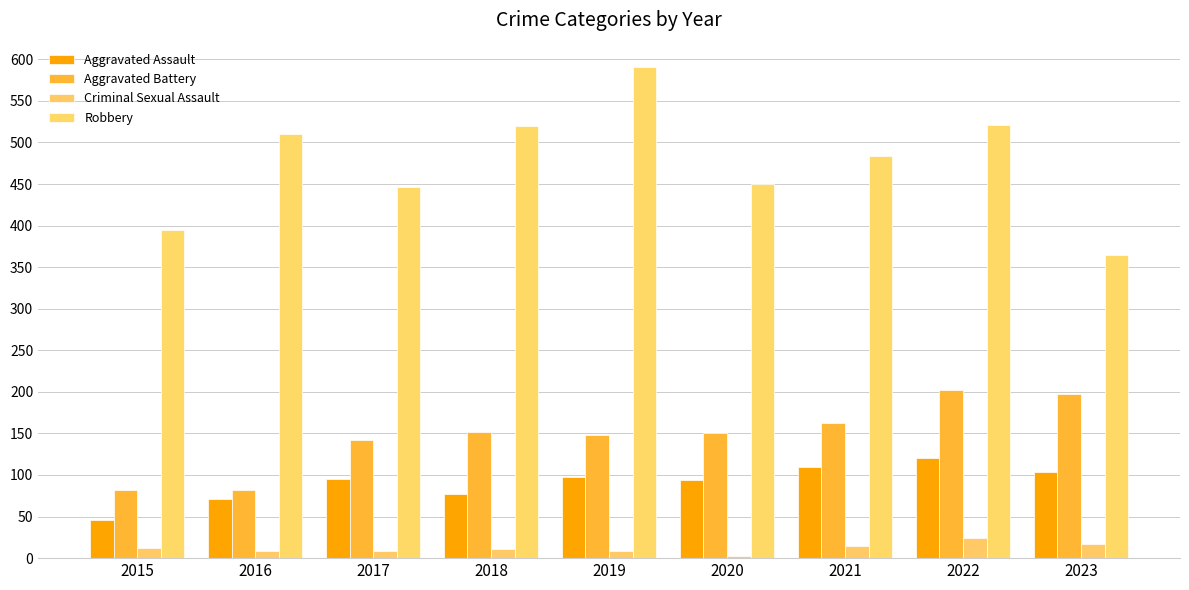

What value does the Aggravated Battery series have at 2020, to the nearest 5?

150